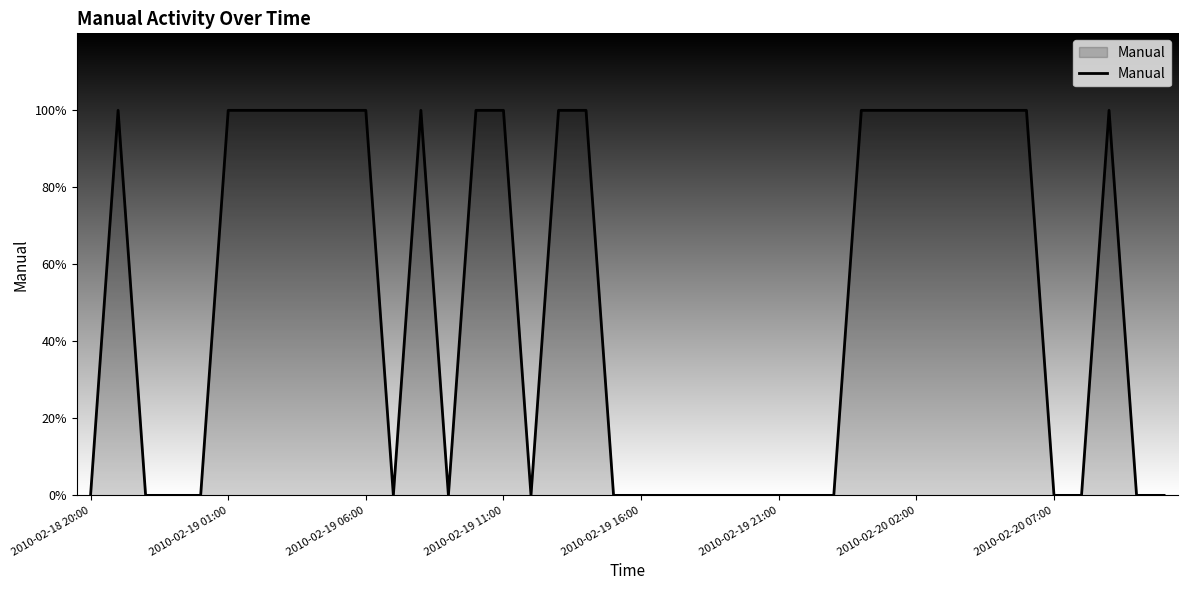

Does the chart display data point markers on the line(s)?

No